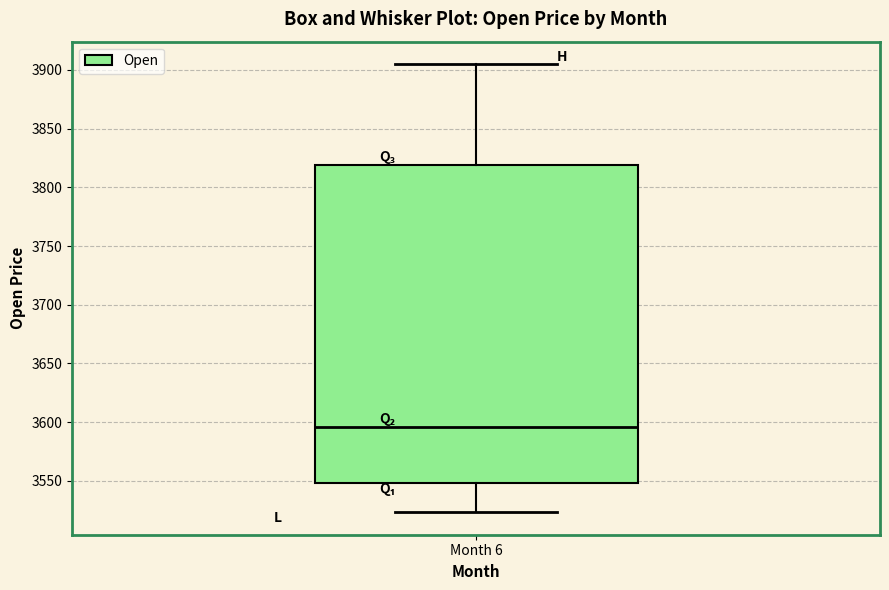

Transcribe this box plot: give where the median line is, the range the box spans, and where the two whiskers end, as read against the y-axis. The values are not printed on the chart, so give them approximately, as read against the axis.

median 3595, box 3550 to 3820, whiskers 3525 to 3905